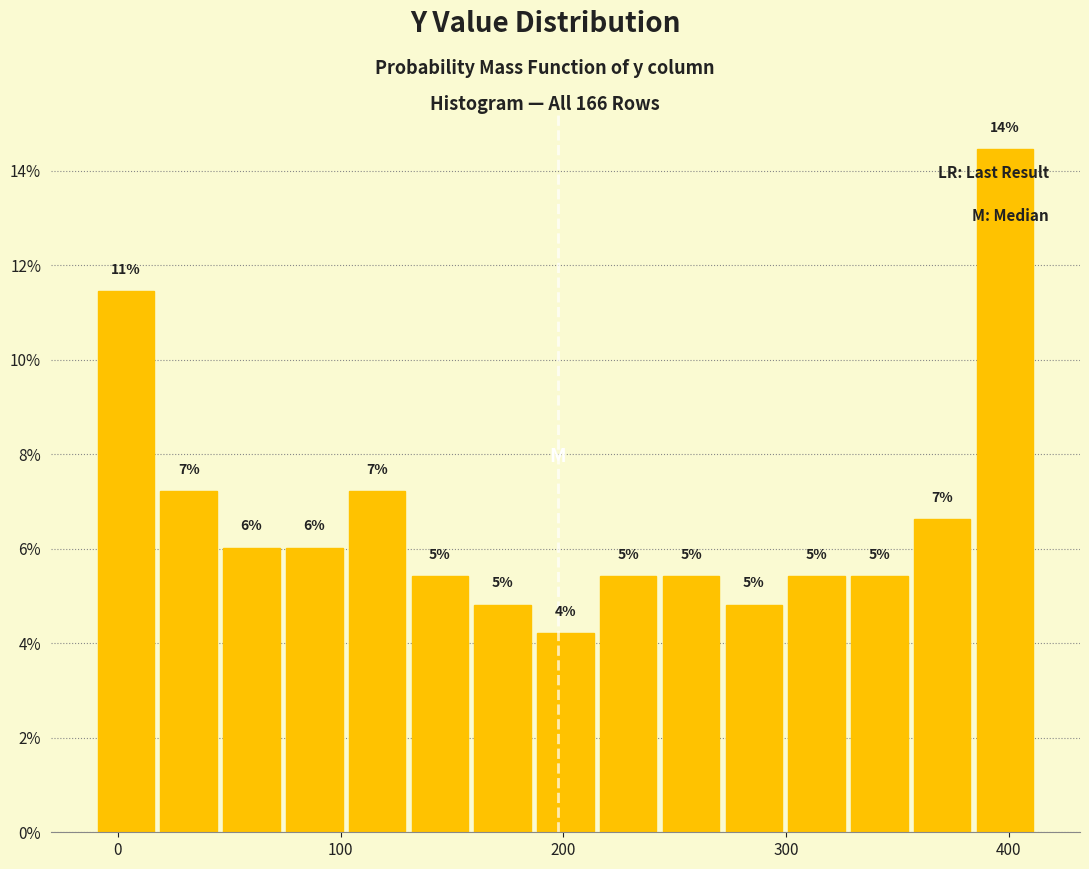

Read against the x-axis, roughly where is the centre of the tallest bar?

400